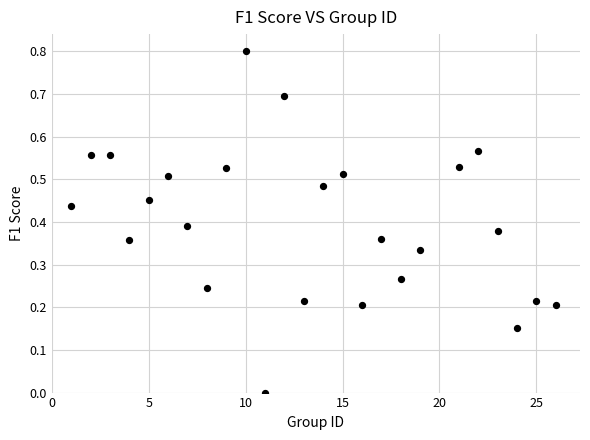

What is the range of X values (max minus min)?

25.0